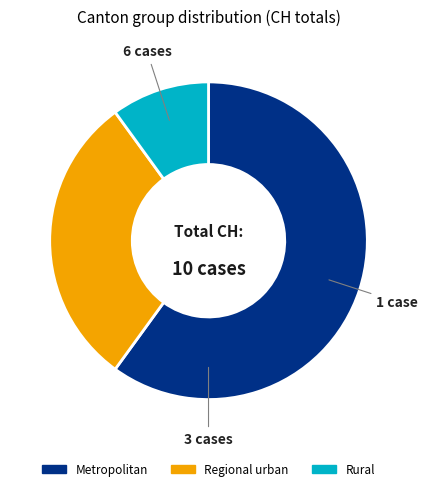

Between Regional urban and Rural, which is larger?

Regional urban